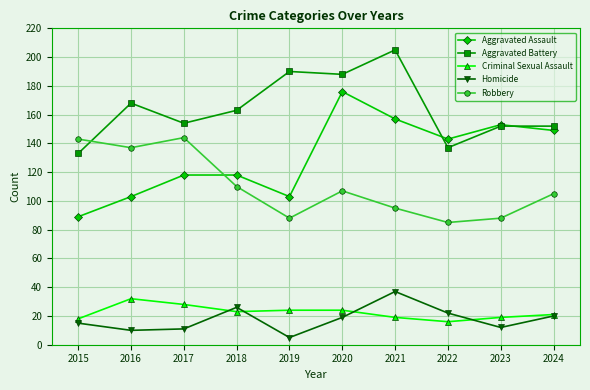

True or false: Criminal Sexual Assault and Aggravated Battery cross at least once.

False